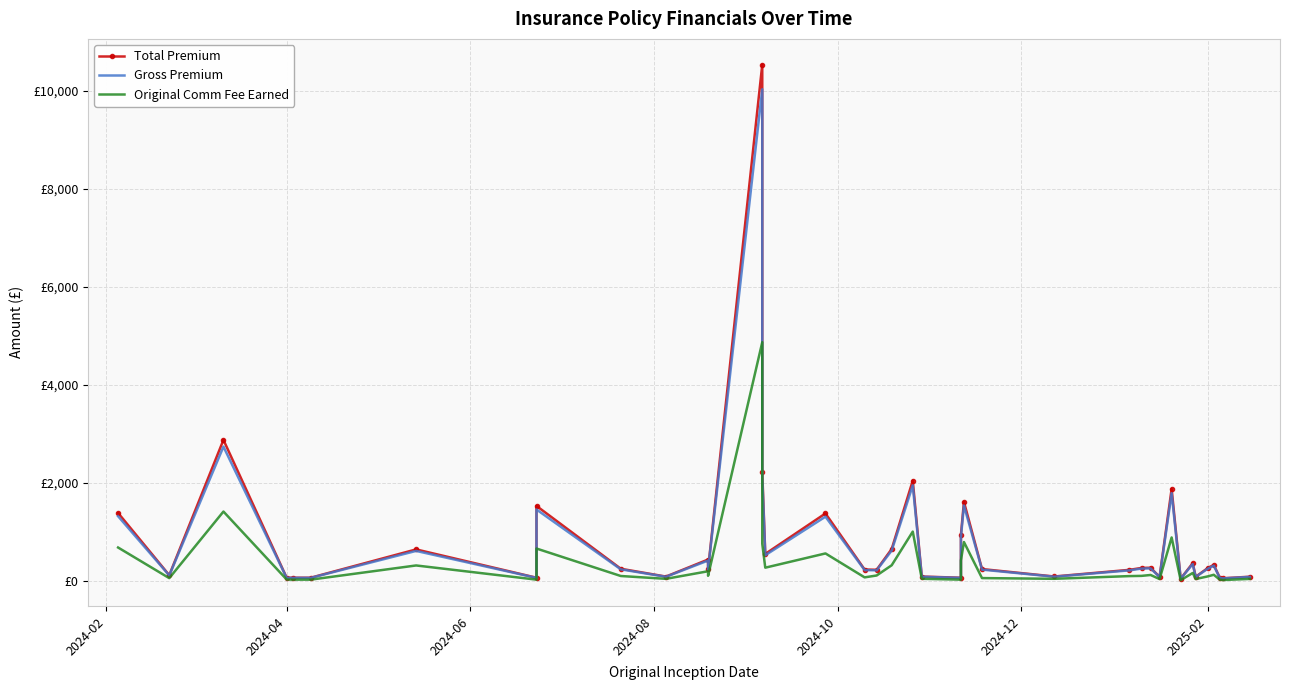

What is the value of the Original Comm Fee Earned point at the 39th from the left?

20.2